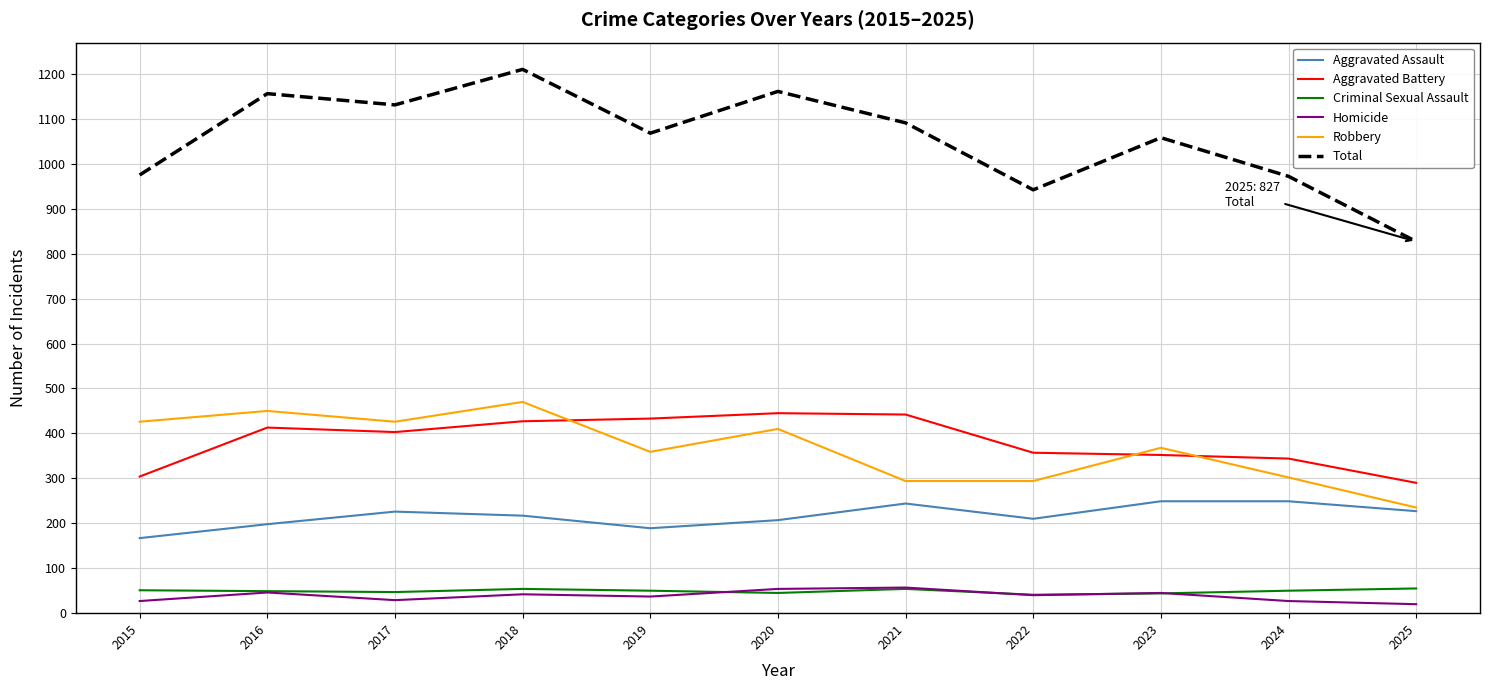

What is the greatest value displayed?

1210